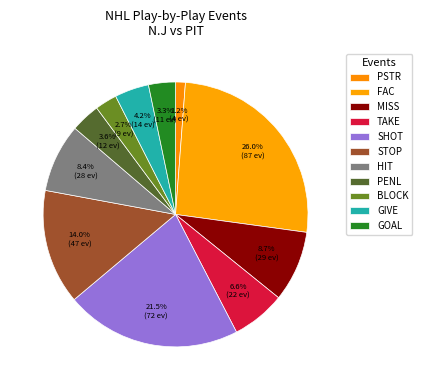

How many segments does this pie chart have?

11